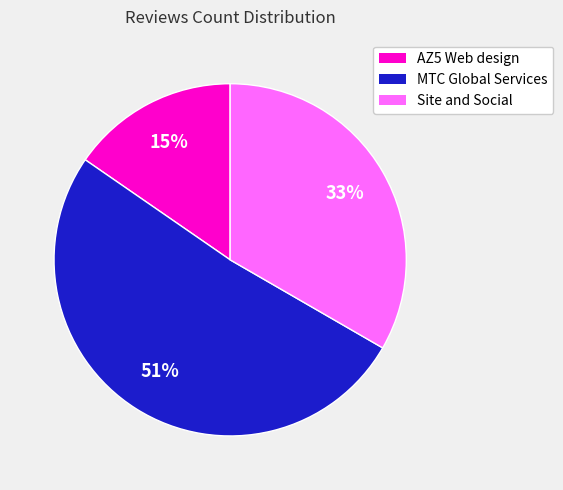

Which category accounts for the majority?

MTC Global Services